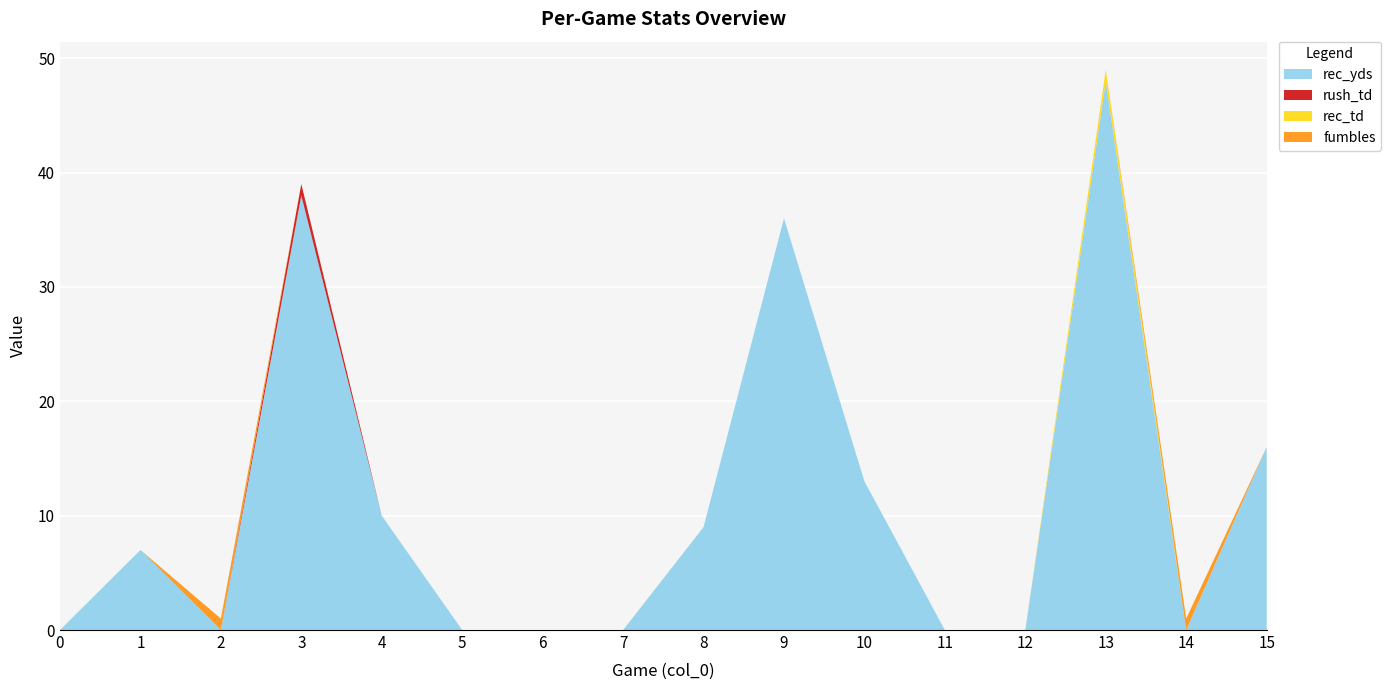

Reading left to right, list all the values displayed in this chart.

rec_yds: 0=0	1=7	2=0	3=38	4=10	5=0	6=0	7=0	8=9	9=36	10=13	11=0	12=0	13=48	14=0	15=16
rush_td: 0=0	1=0	2=0	3=1	4=0	5=0	6=0	7=0	8=0	9=0	10=0	11=0	12=0	13=0	14=0	15=0
rec_td: 0=0	1=0	2=0	3=0	4=0	5=0	6=0	7=0	8=0	9=0	10=0	11=0	12=0	13=1	14=0	15=0
fumbles: 0=0	1=0	2=1	3=0	4=0	5=0	6=0	7=0	8=0	9=0	10=0	11=0	12=0	13=0	14=1	15=0